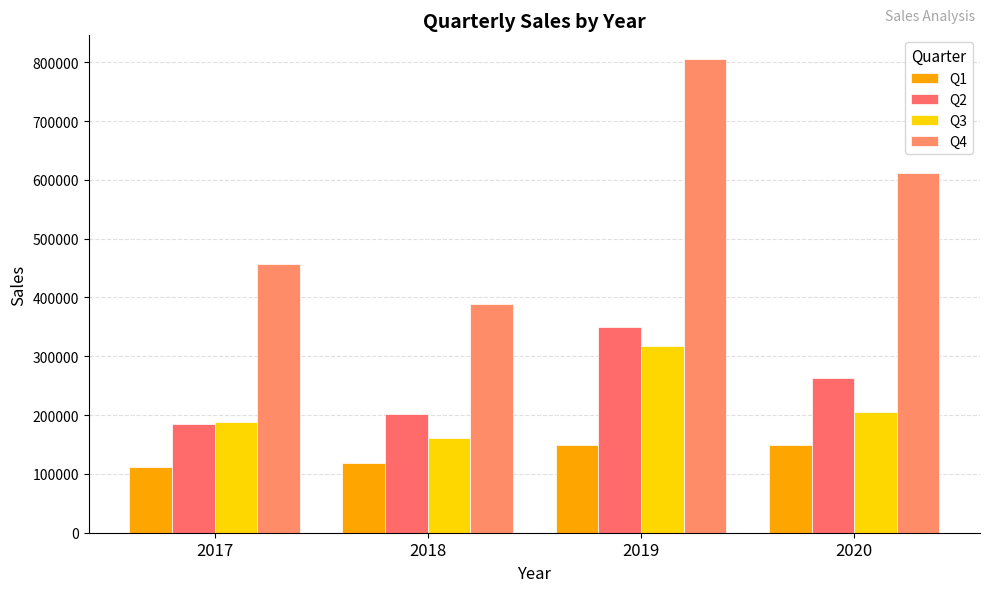

Which series has the largest total across all categories?

Q4